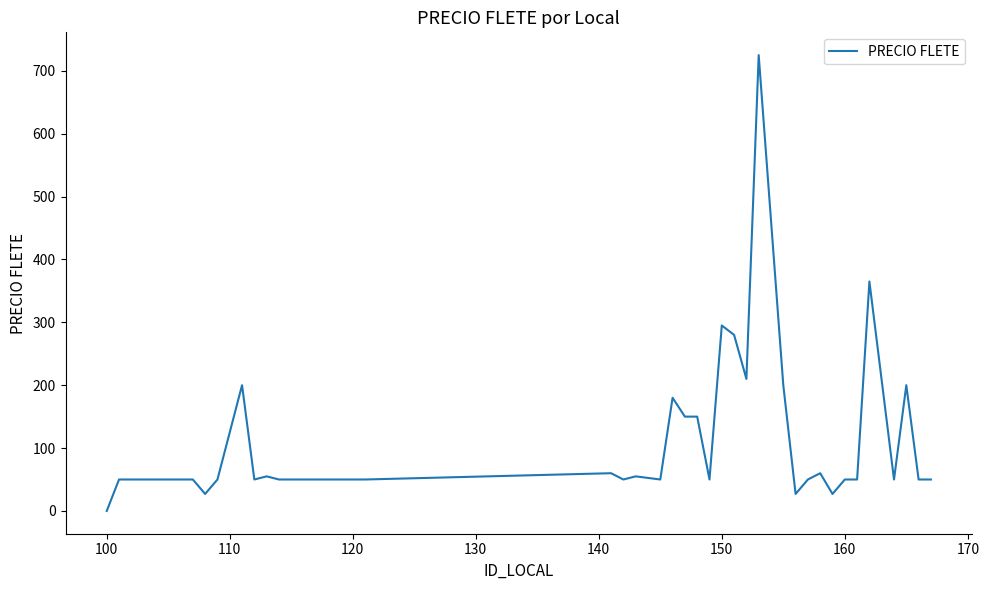

What is the greatest value displayed?

725